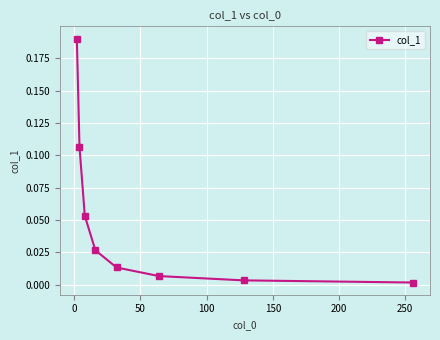

Does the chart display data point markers on the line(s)?

Yes